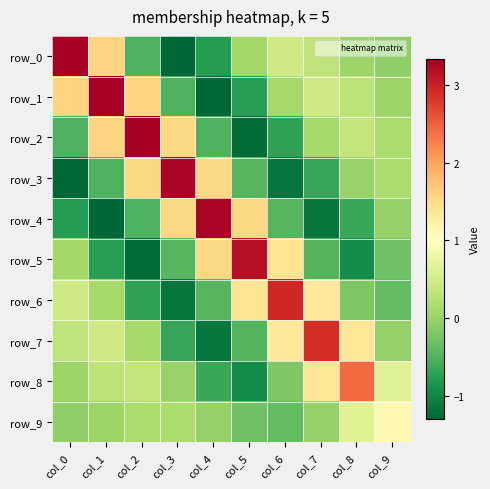

What is the average value of the row_2 series?

0.4